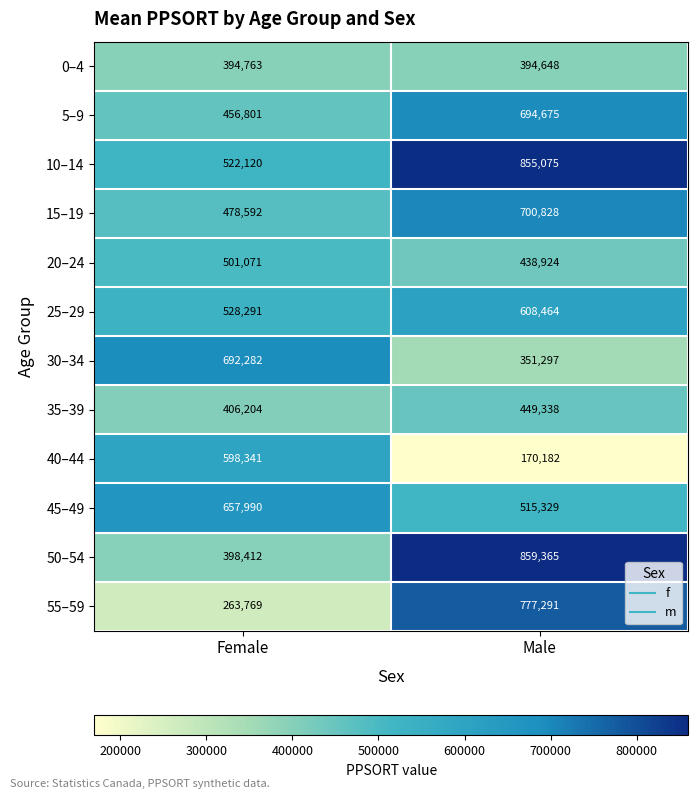

What is the minimum value shown in the chart?

170182